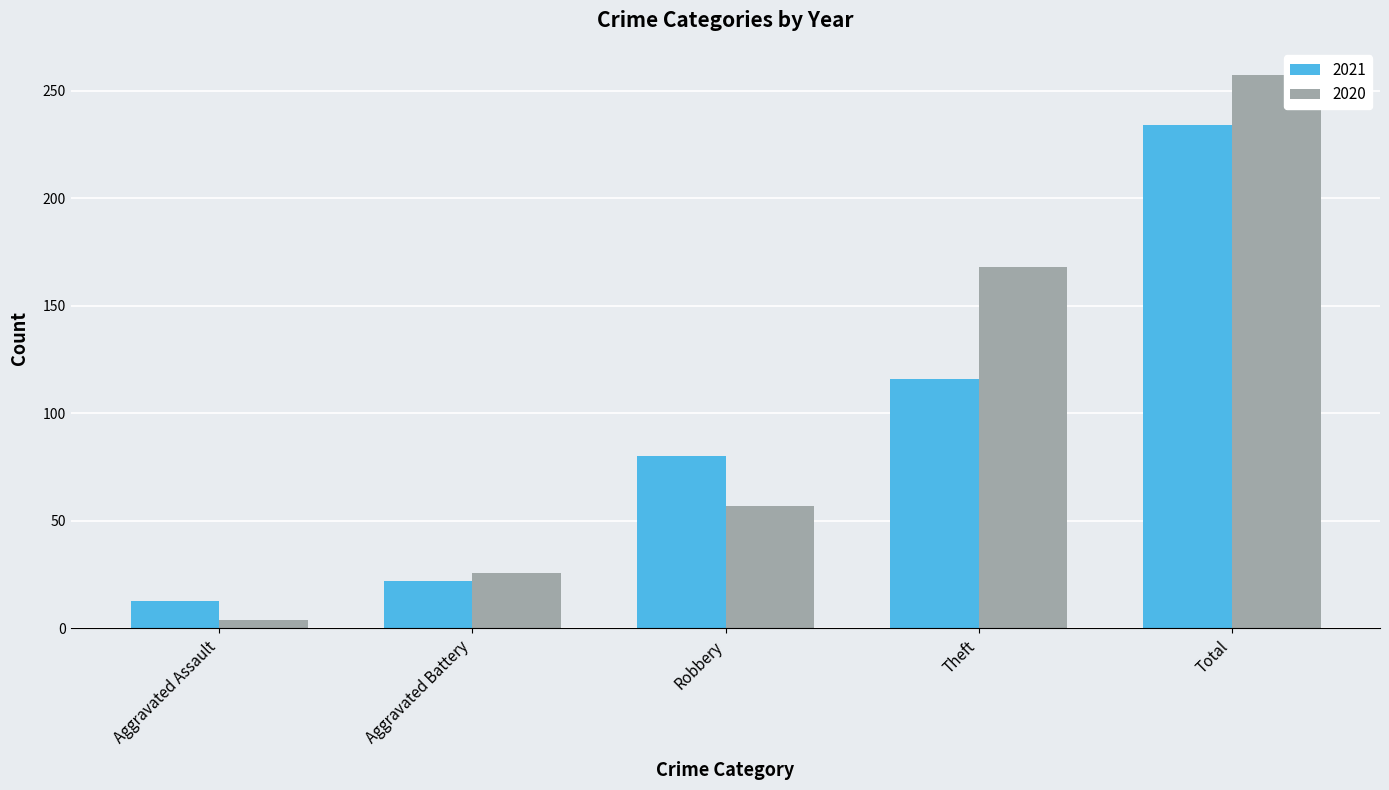

Which series has the largest total across all categories?

2020